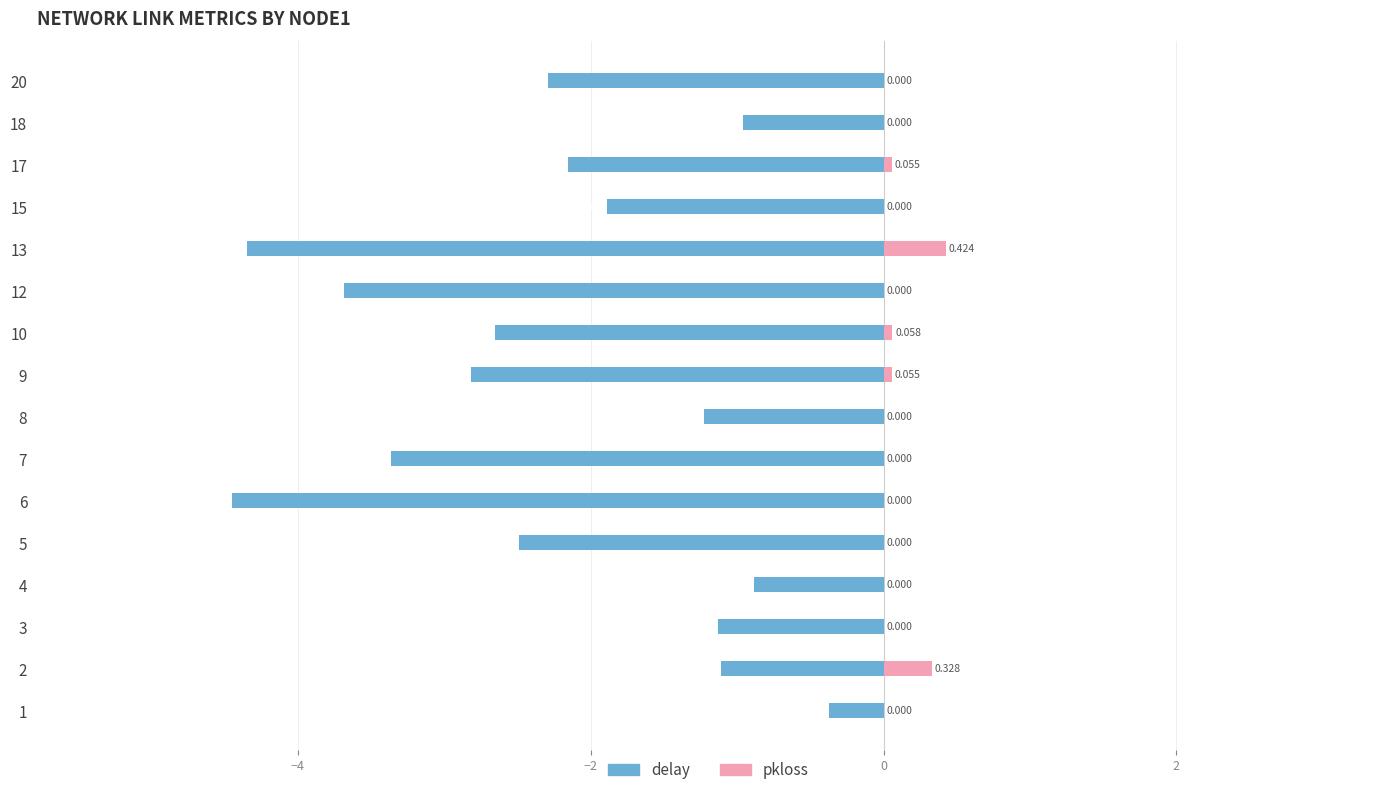

Which series has the widest spread of values?

delay